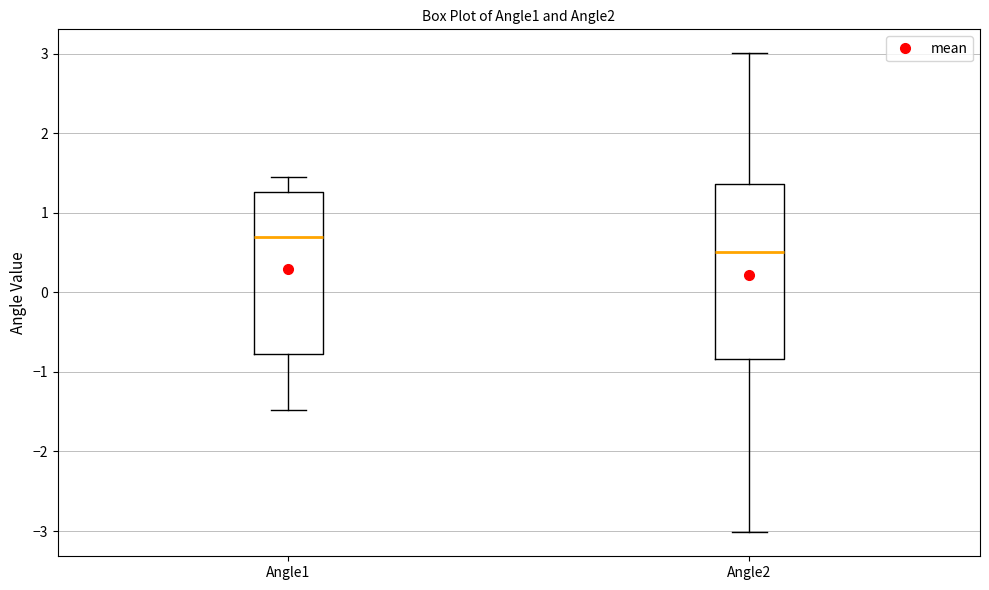

Where does the median line of the box for Angle1 sit on the y-axis? The values are not printed on the chart, so give them approximately, as read against the axis.

0.7